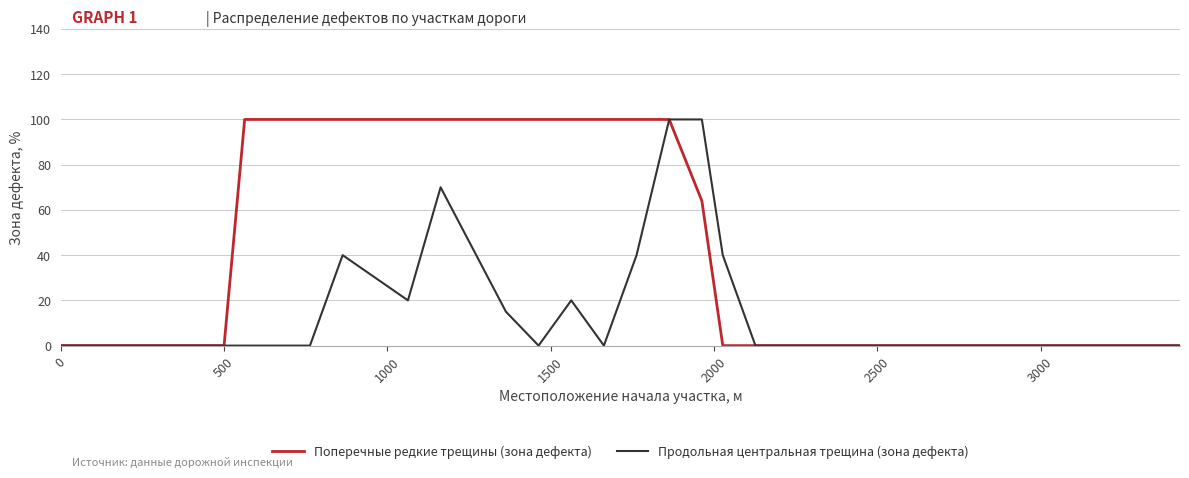

Reading right to left, transcribe all the data shown in this chart.

Поперечные редкие трещины (зона дефекта): 0	0	0	0	0	0	0	0	0	0	0	0	0	0	0	64	100	100	100	100	100	100	100	100	100	100	100	100	100	0	0	0	0	0	0
Продольная центральная трещина (зона дефекта): 0	0	0	0	0	0	0	0	0	0	0	0	0	0	40	100	100	40	0	20	0	15	70	20	30	40	0	0	0	0	0	0	0	0	0